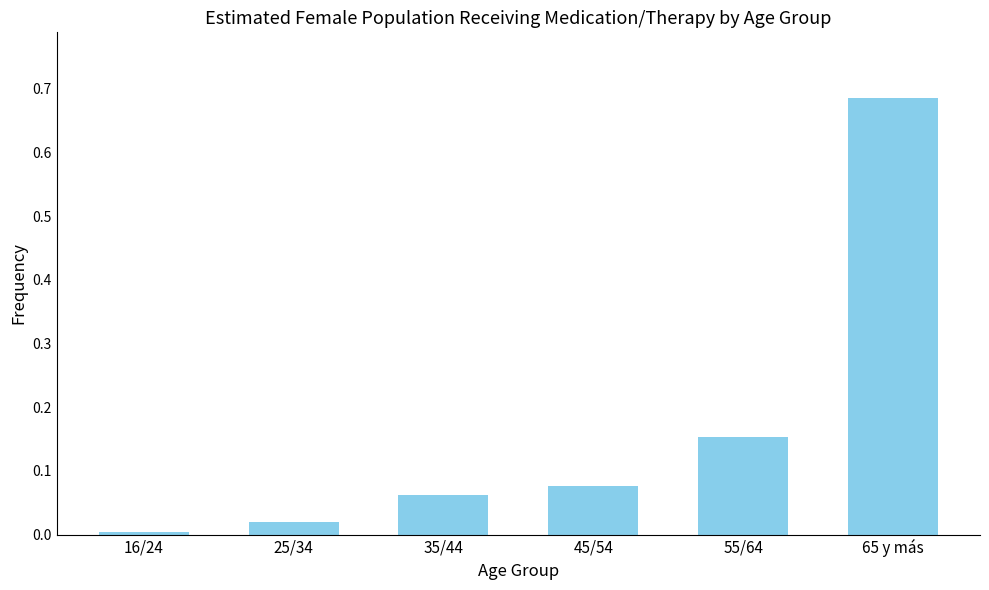

The value at 16/24 is 0.0. True or false?

True